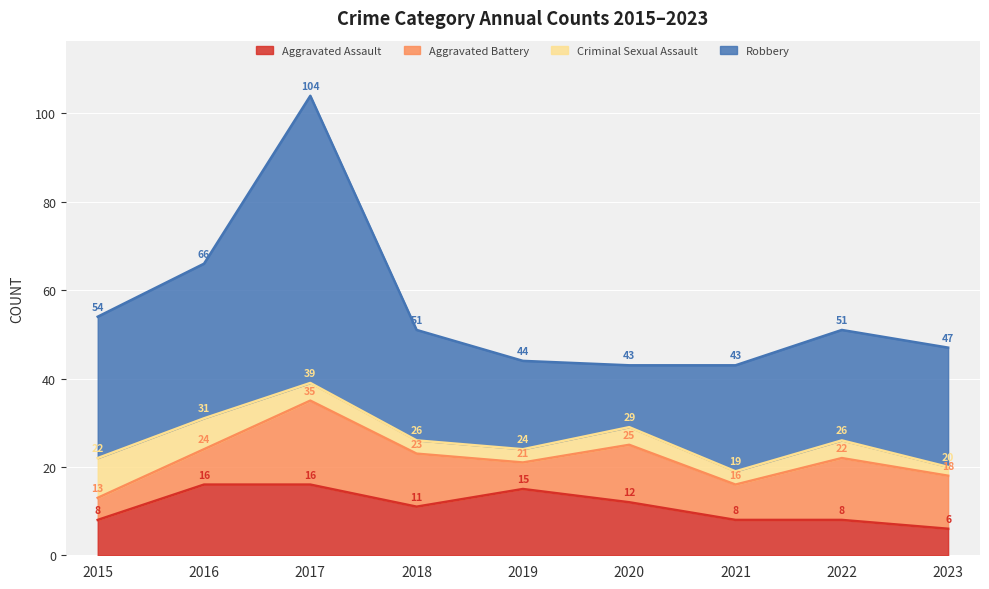

Between 2018 and 2022, which is larger?

2018